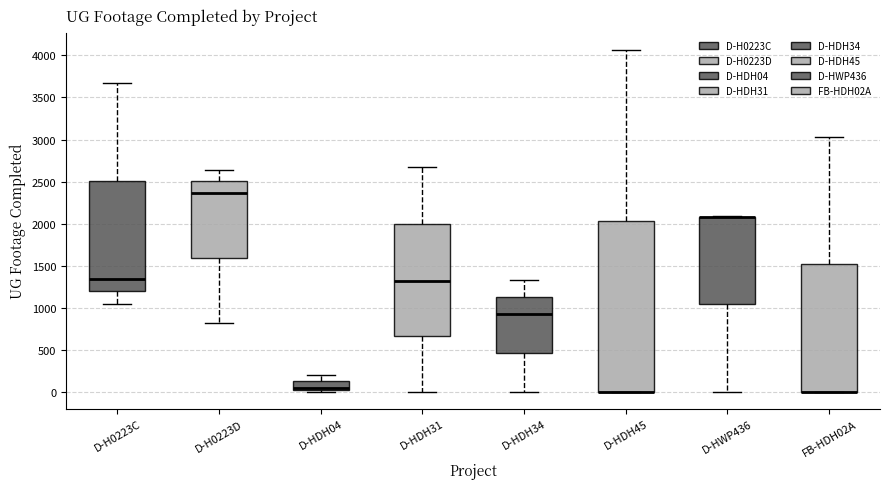

Reading left to right, transcribe this box plot: for each box, give where its median line is, the range the box spans, and where its two whiskers end, as read against the y-axis. The values are not printed on the chart, so give them approximately, as read against the axis.

D-H0223C: median 1350, box 1200 to 2500, whiskers 1050 to 3650
D-H0223D: median 2350, box 1600 to 2500, whiskers 800 to 2650
D-HDH04: median 50, box 0 to 100, whiskers 0 (just below the box's lower edge) to 200
D-HDH31: median 1300, box 650 to 2000, whiskers 0 to 2700
D-HDH34: median 950, box 450 to 1150, whiskers 0 to 1300
D-HDH45: median 0 (drawn on the box's lower edge), box 0 to 2050, whiskers 0 to 4050
D-HWP436: median 2100 (drawn on the box's upper edge), box 1050 to 2100, whiskers 0 to 2100
FB-HDH02A: median 0 (drawn on the box's lower edge), box 0 to 1500, whiskers 0 to 3050